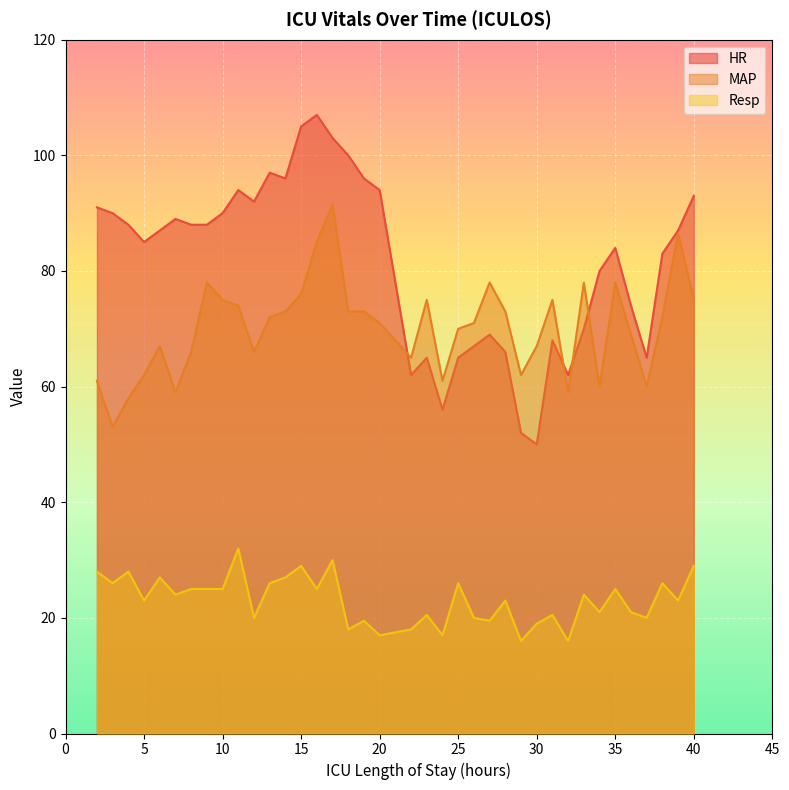

Which label corresponds to the smallest value in the chart?

29